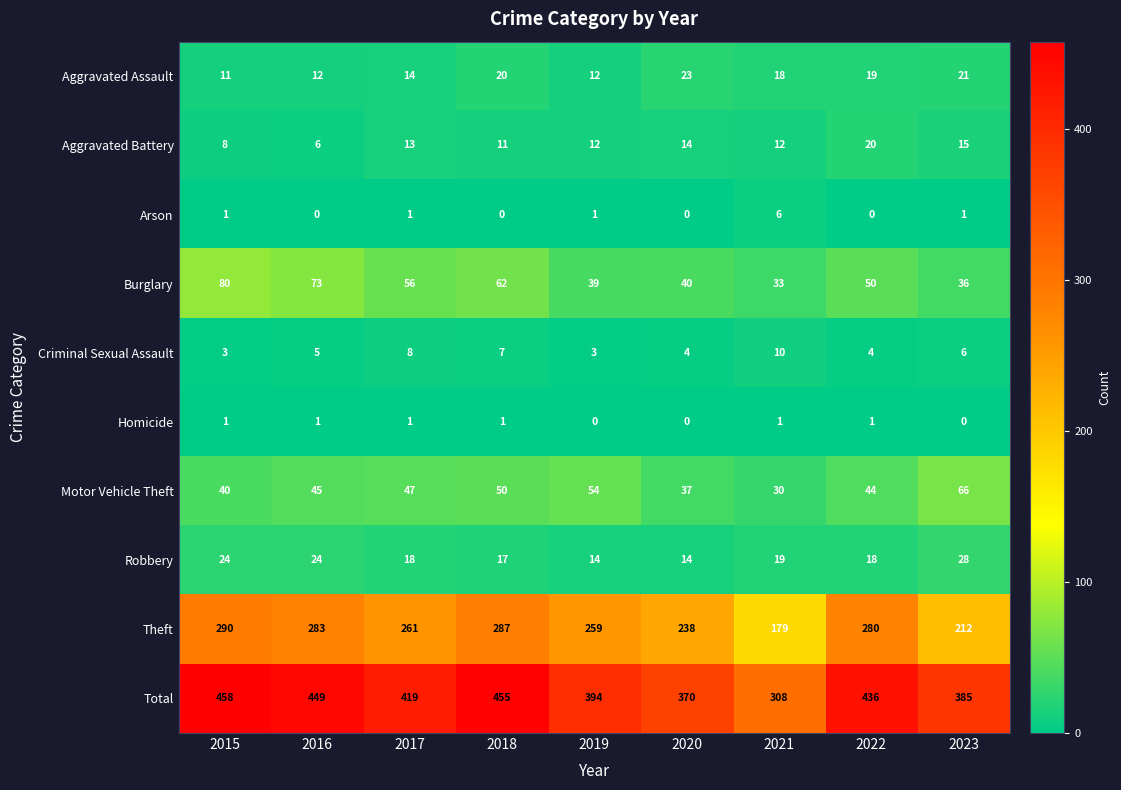

Is it true that Aggravated Assault equals 17 at 2019?

False